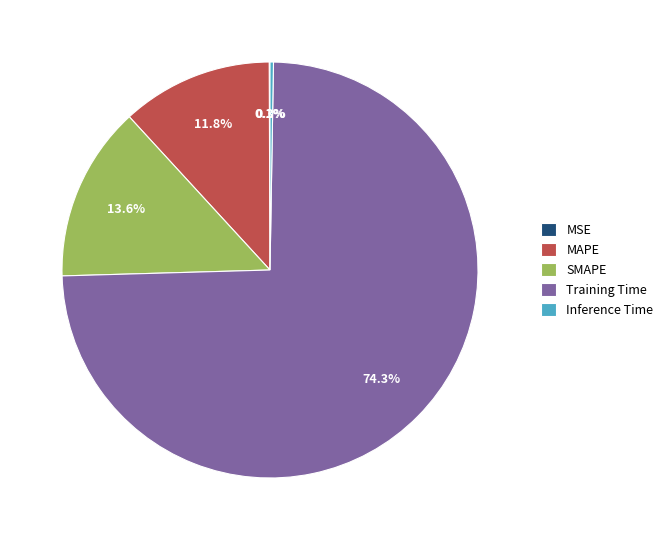

What is the largest slice in the pie chart?

Training Time